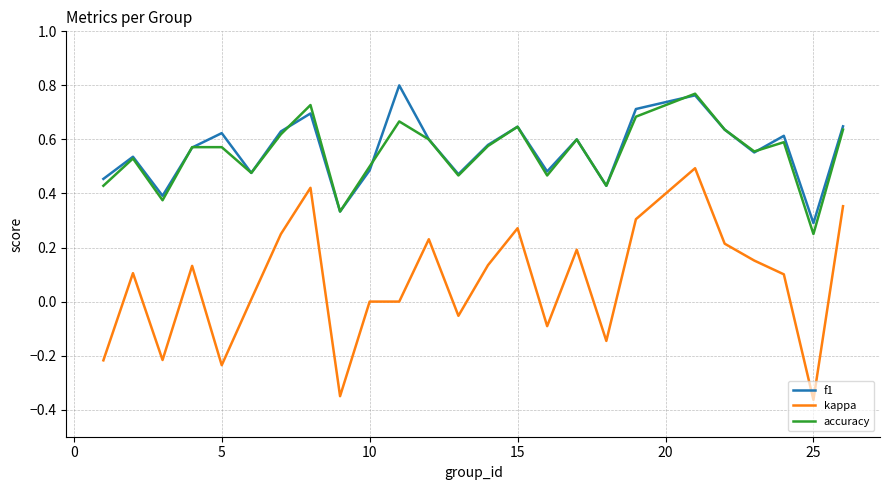

True or false: f1 and kappa cross at least once.

False